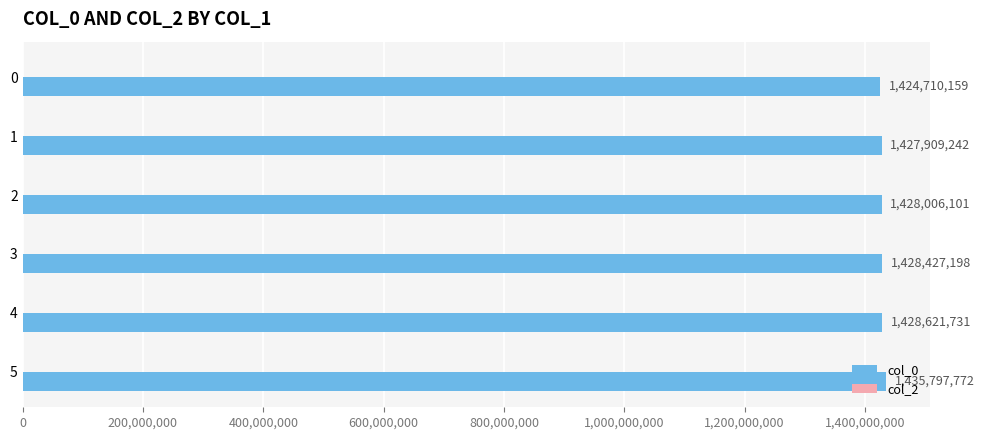

What is the maximum value shown in the chart?

1435797772